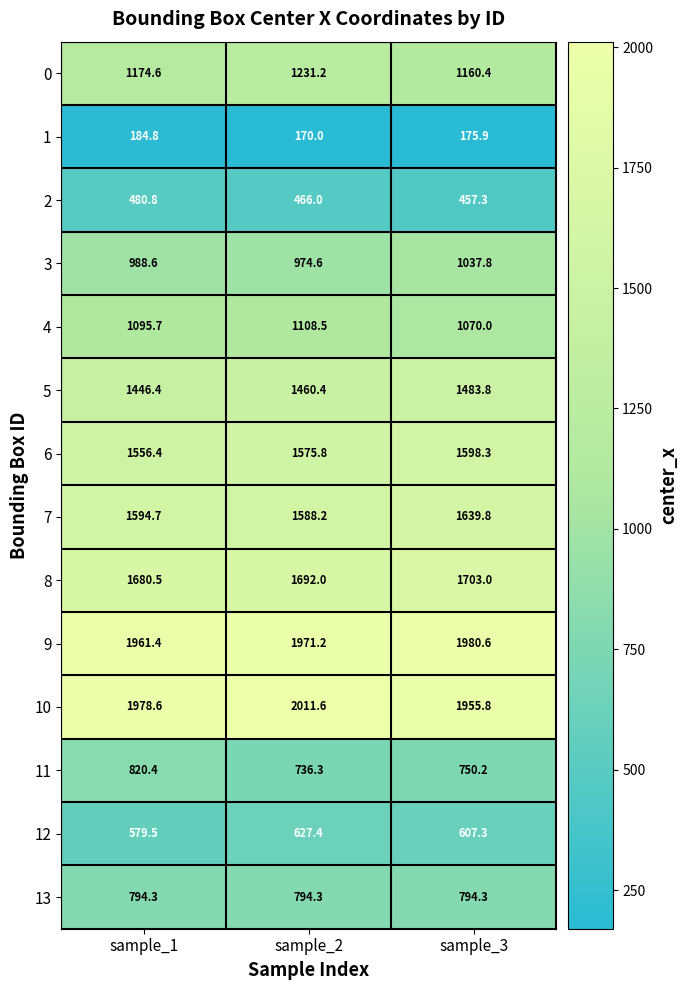

How many series are shown in this chart?

14